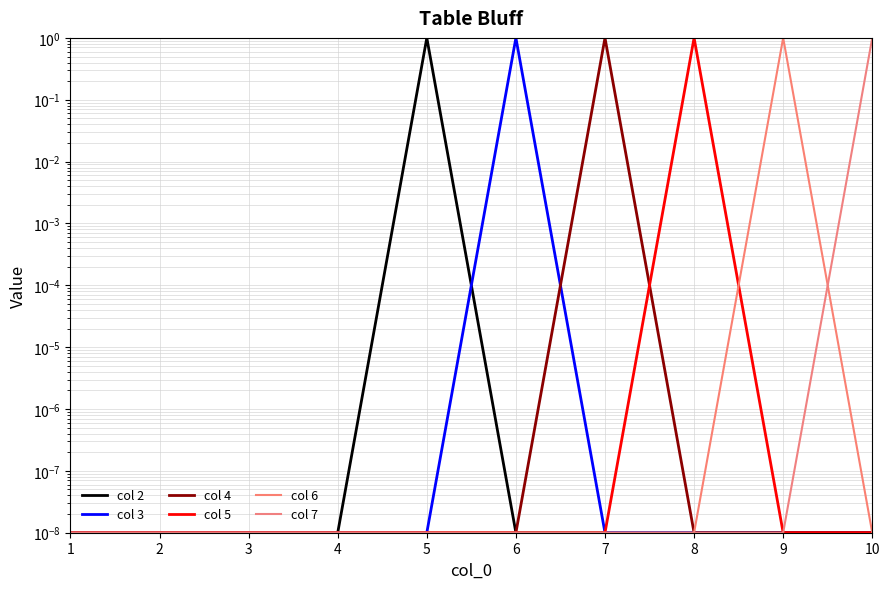

List the series in order of their peak value, highest first.

col 2, col 3, col 4, col 5, col 6, col 7